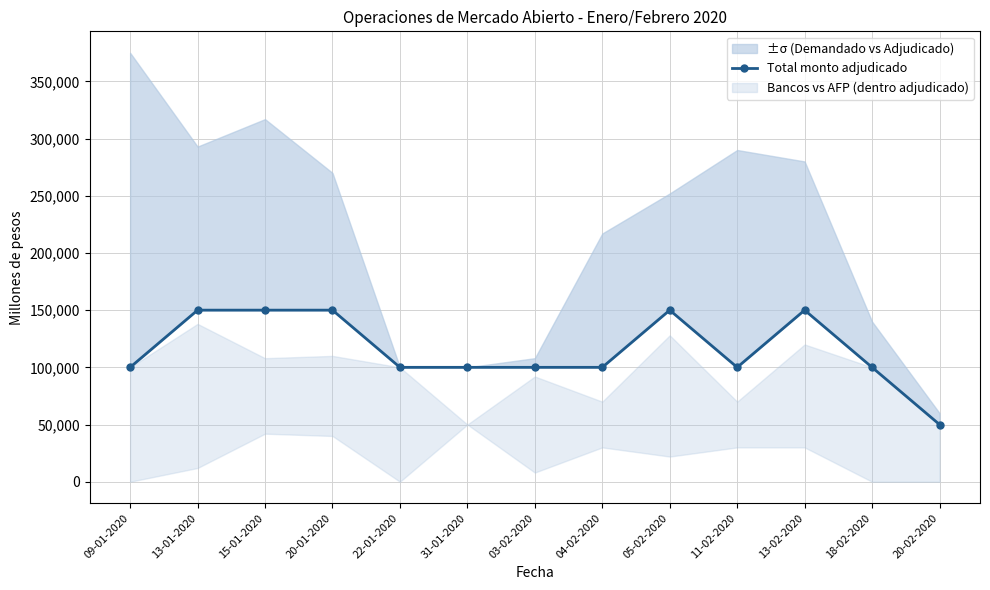

The value at 13-01-2020 is 150000. True or false?

True